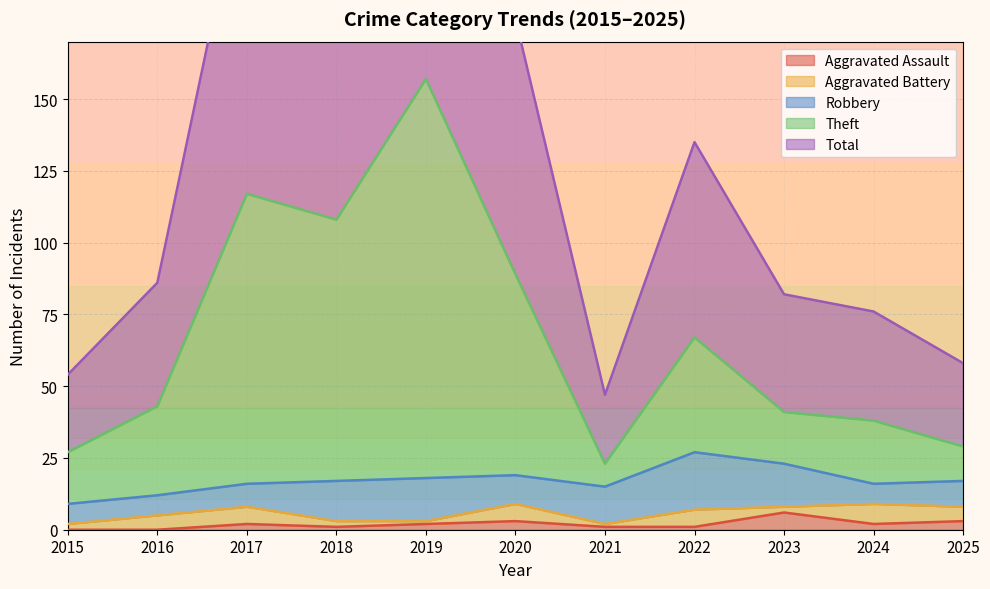

Is it true that Aggravated Assault equals 1 at 2019?

False